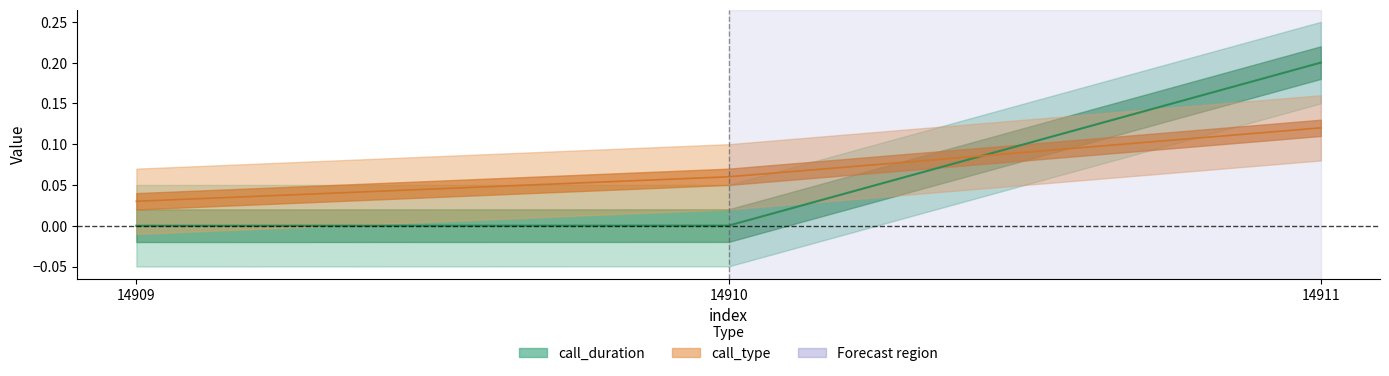

Which has a higher value, 14911 or 14909?

14911